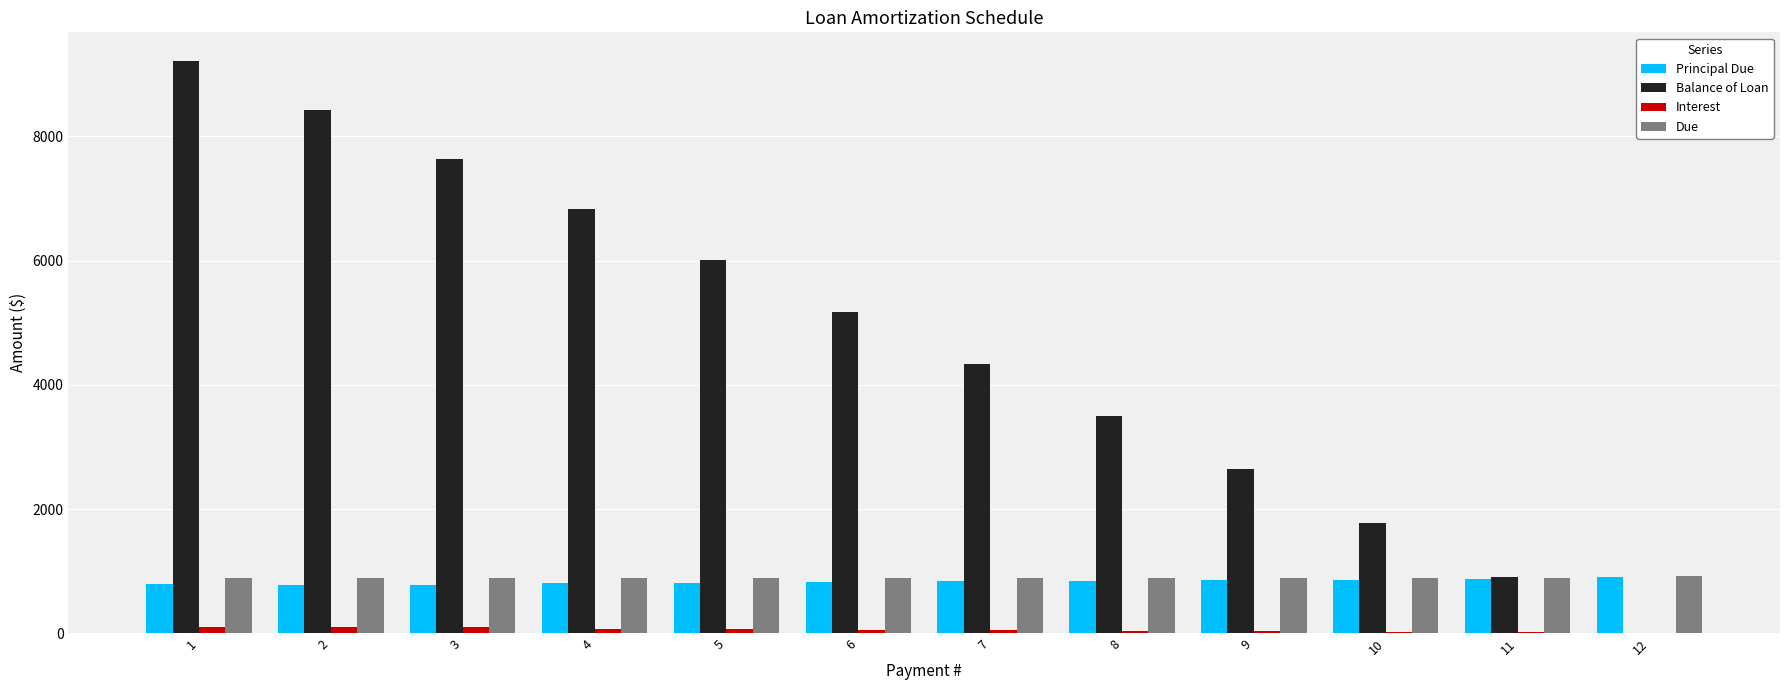

Which series changed the most between 1 and 6?

Balance of Loan